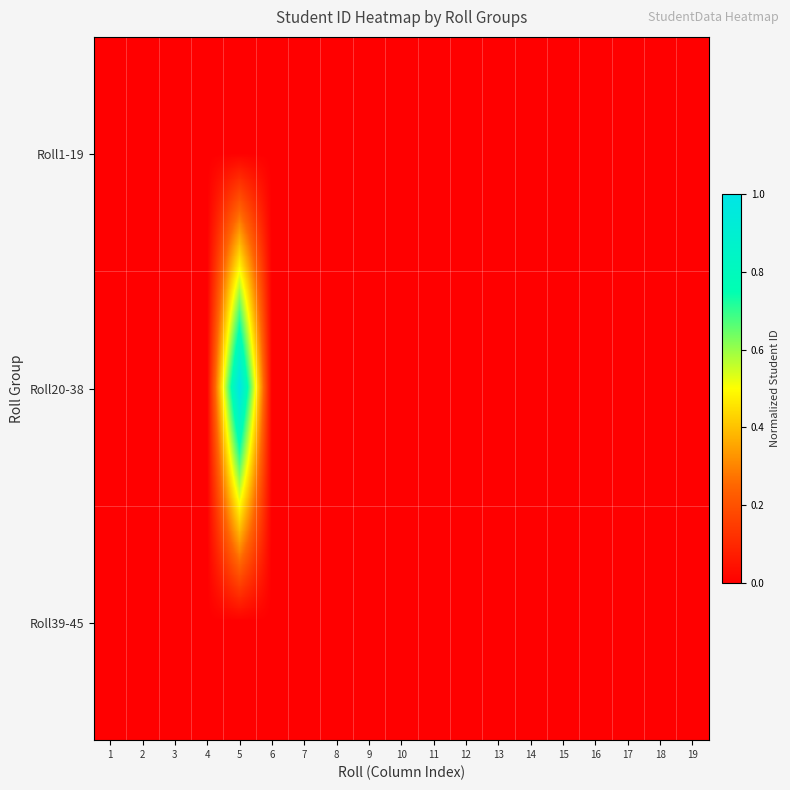

Reading left to right, extract all data points from this chart.

Roll1-19: 1=0.0	2=0.0	3=0.0	4=0.0	5=0.0	6=0.0	7=0.0	8=0.0	9=0.0	10=0.0	11=0.0	12=0.0	13=0.0	14=0.0	15=0.0	16=0.0	17=0.0	18=0.0	19=0.0
Roll20-38: 1=0.0	2=0.0	3=0.0	4=0.0	5=1.0	6=0.0	7=0.0	8=0.0	9=0.0	10=0.0	11=0.0	12=0.0	13=0.0	14=0.0	15=0.0	16=0.0	17=0.0	18=0.0	19=0.0
Roll39-45: 1=0.0	2=0.0	3=0.0	4=0.0	5=0.0	6=0.0	7=0.0	8=0.0	9=0.0	10=0.0	11=0.0	12=0.0	13=0.0	14=0.0	15=0.0	16=0.0	17=0.0	18=0.0	19=0.0